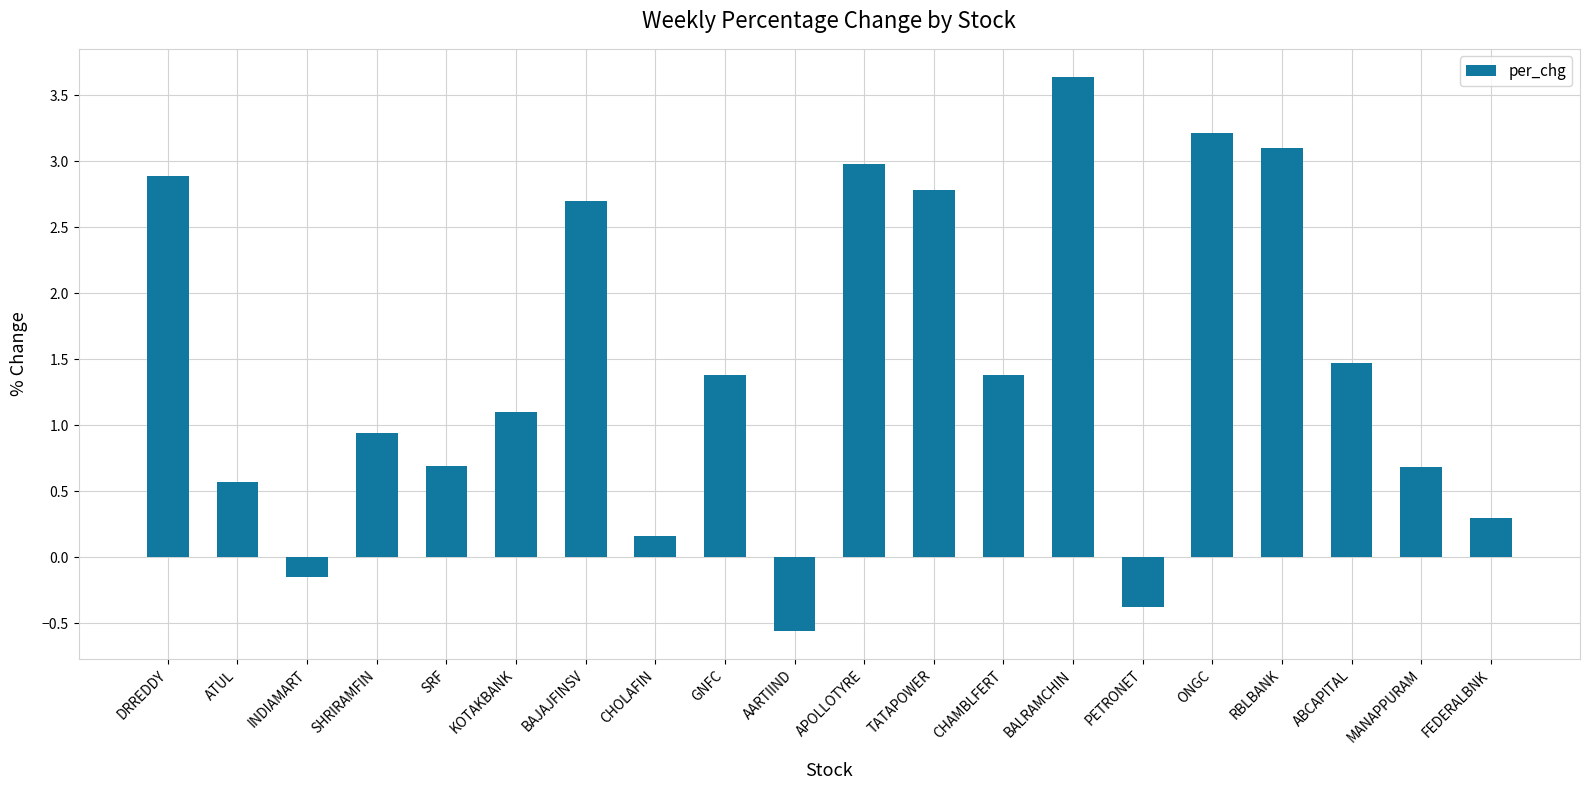

Count the number of data series in this chart.

1